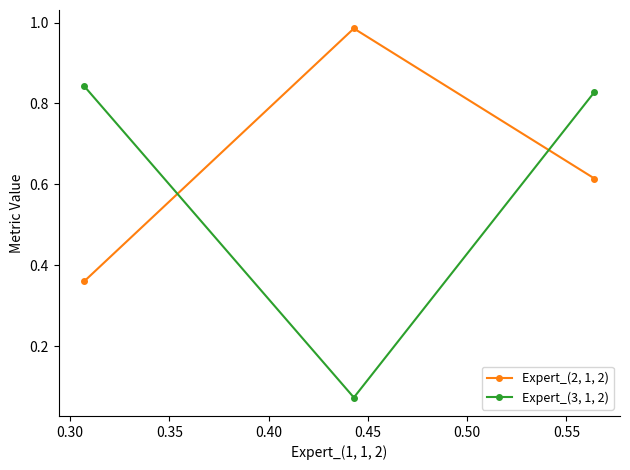

What is the difference between the maximum and minimum values in the Expert_(2, 1, 2) series?

0.6